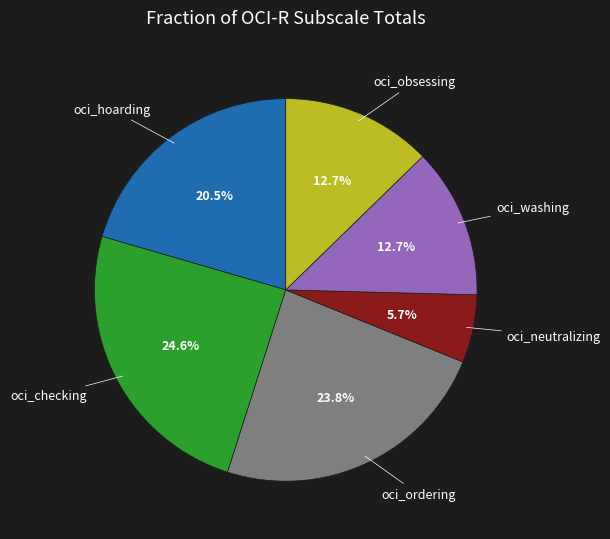

What is the total percentage of oci_checking and oci_ordering?

48.4%